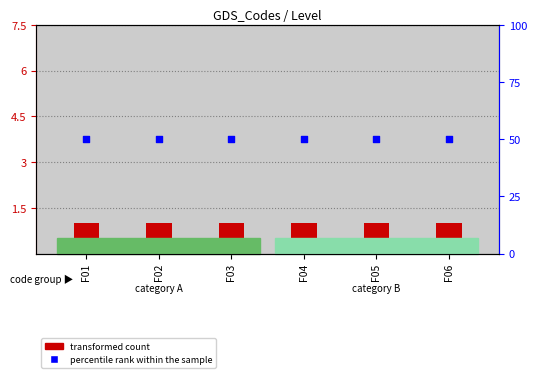

Which series contains the highest Y value?

percentile rank within the sample